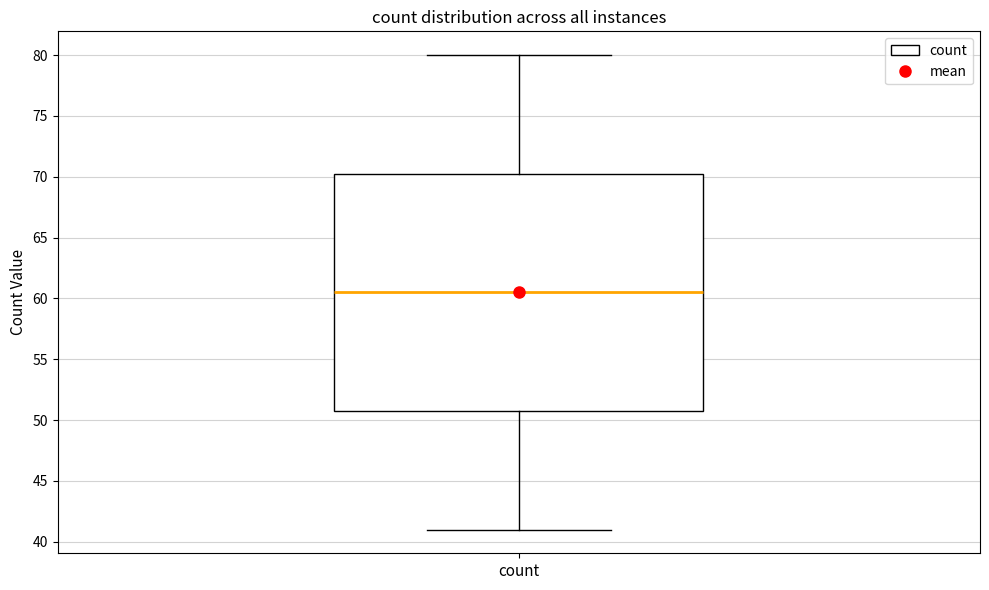

Transcribe this box plot: give where the median line is, the range the box spans, and where the two whiskers end, as read against the y-axis. The values are not printed on the chart, so give them approximately, as read against the axis.

median 60.5, box 51.0 to 70.5, whiskers 41.0 to 80.0